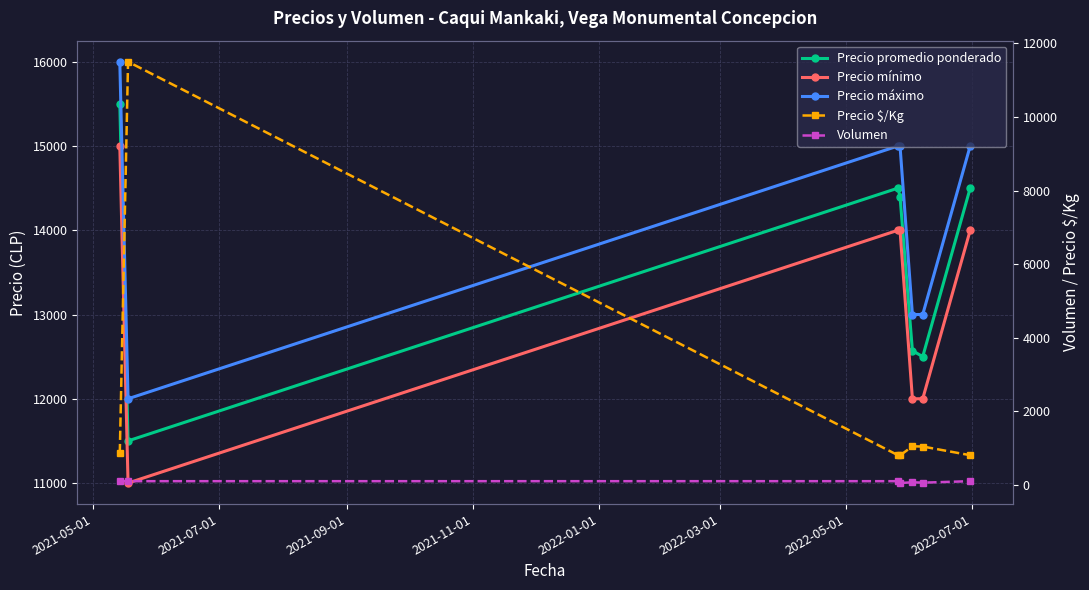

What is the total value across all series at 2022-05-01?

44406